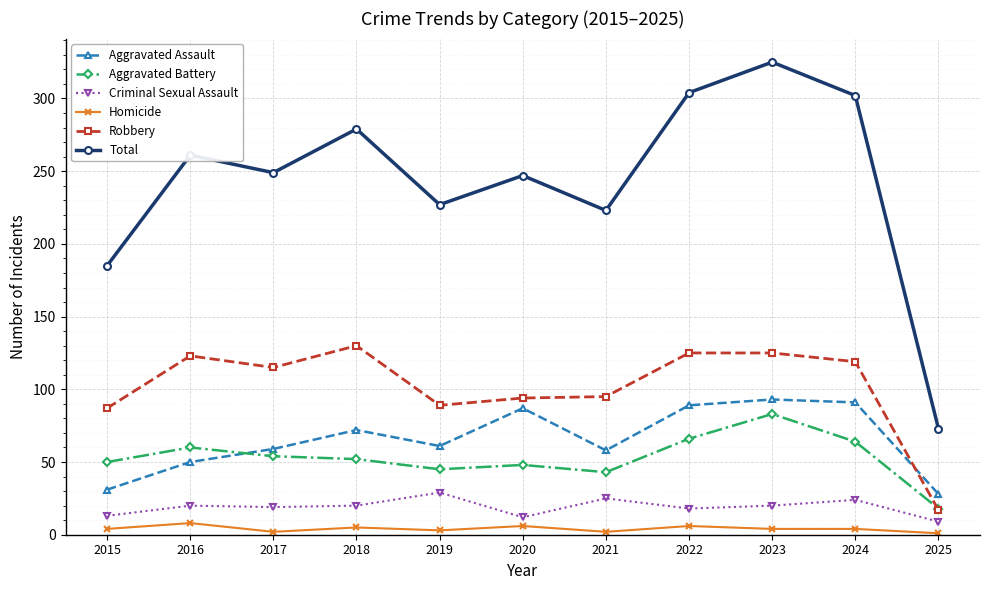

True or false: Aggravated Assault and Total cross at least once.

False